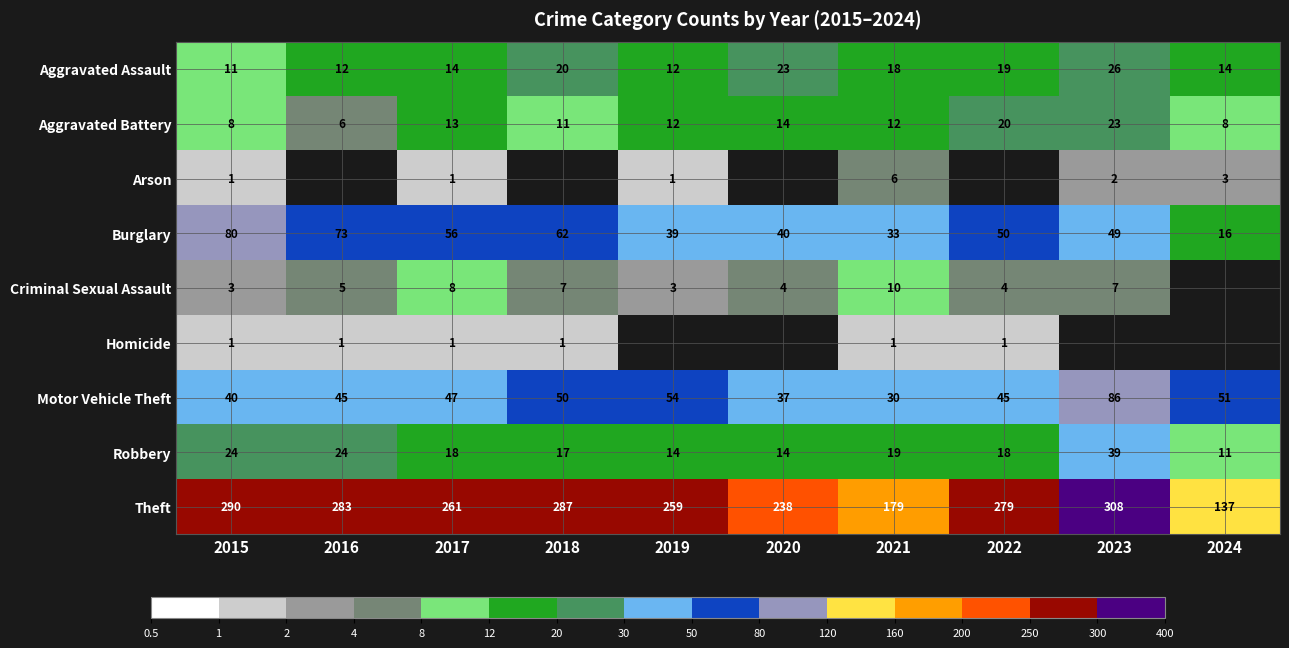

What is the sum of all Aggravated Battery values?

127